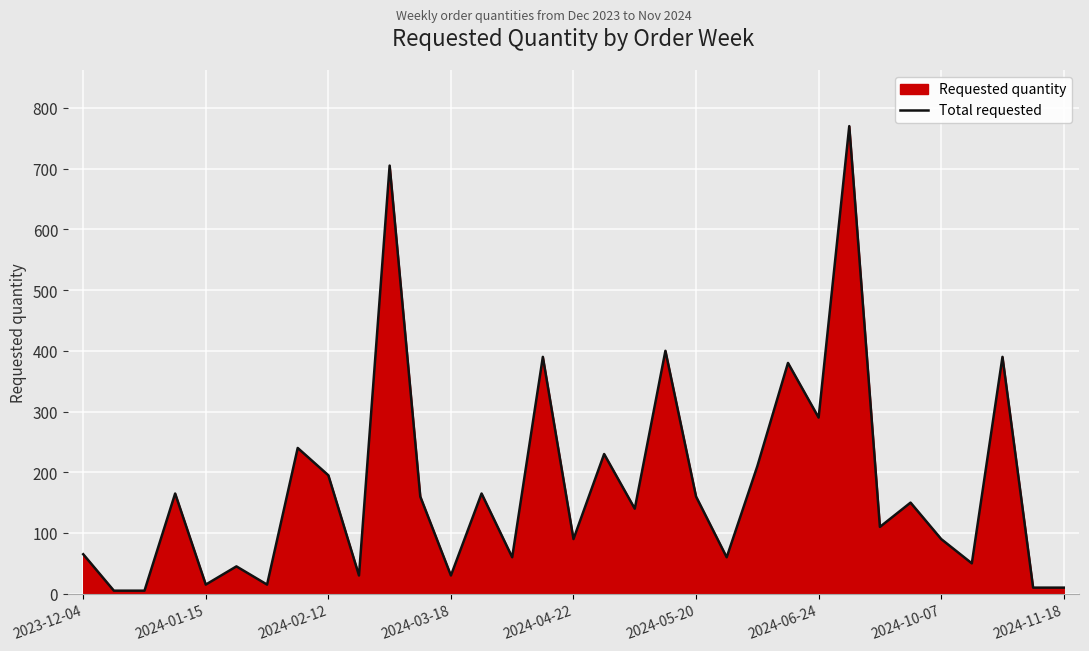

What is the difference between the maximum and minimum values?

765